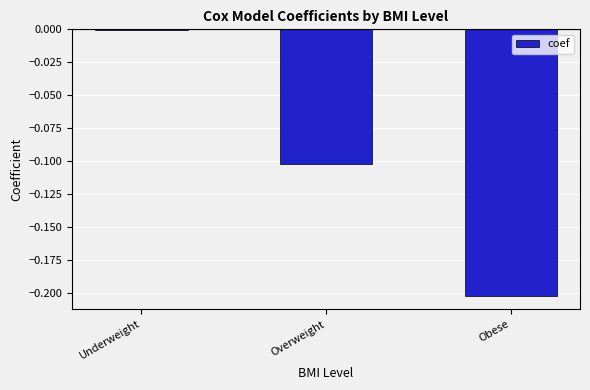

What is the sum of all values?

-0.3